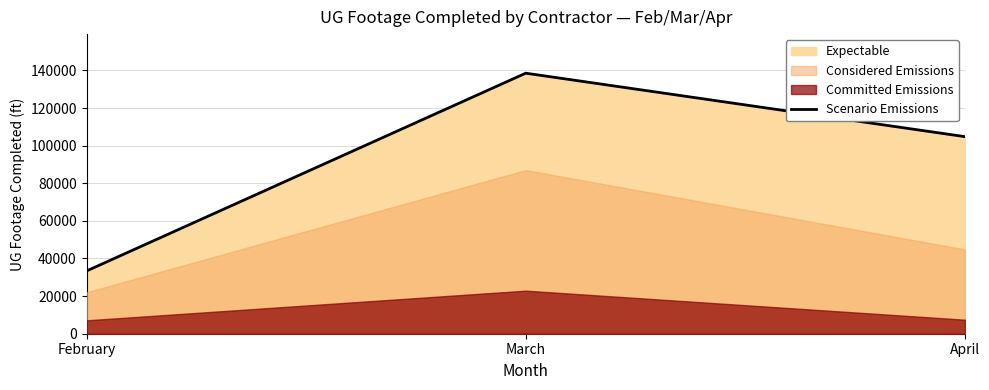

Count the number of categories in the chart.

3